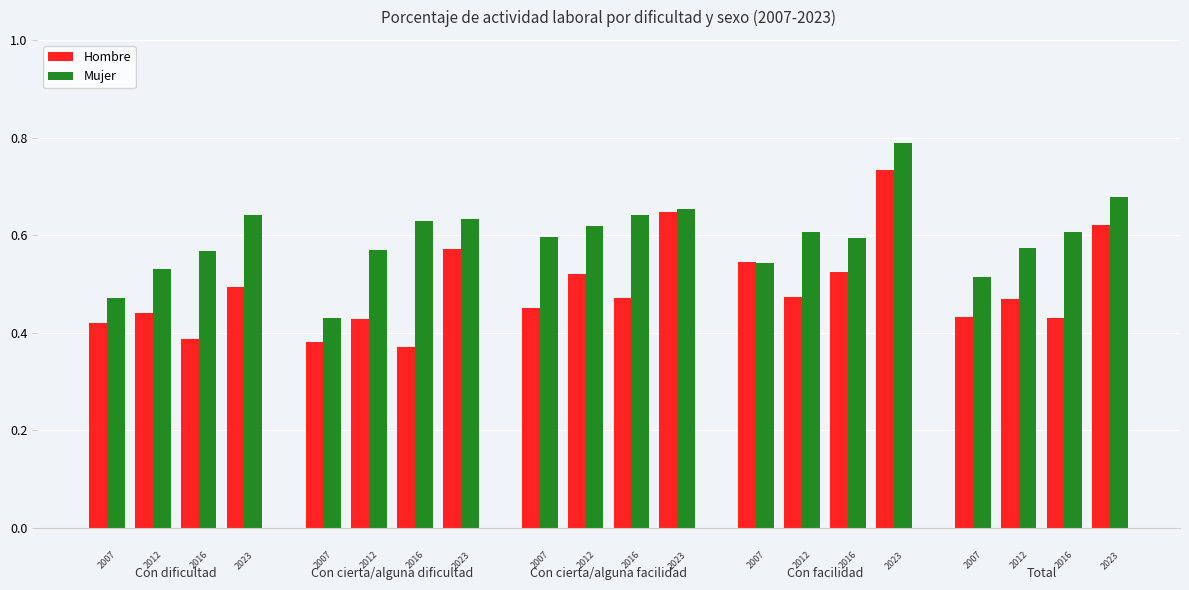

What are all the series names shown in the legend?

Hombre, Mujer